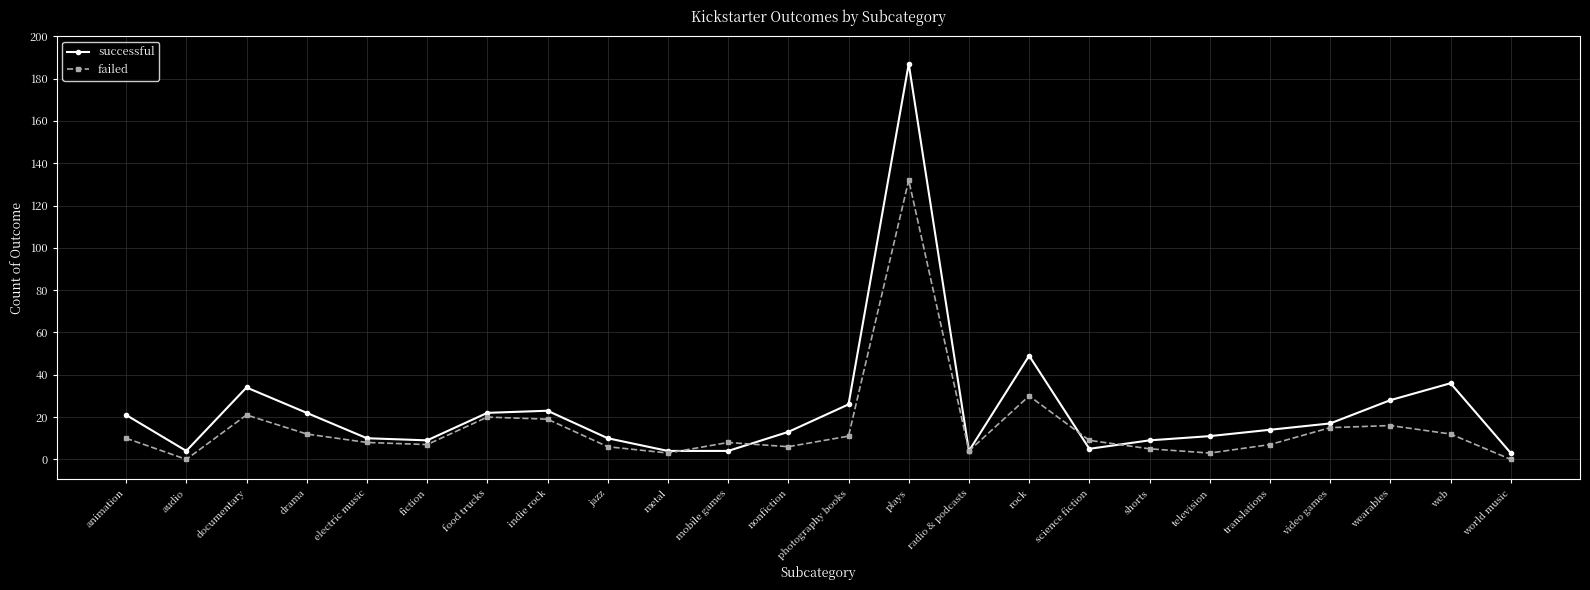

What is the label of the 21st point from the left?

video games